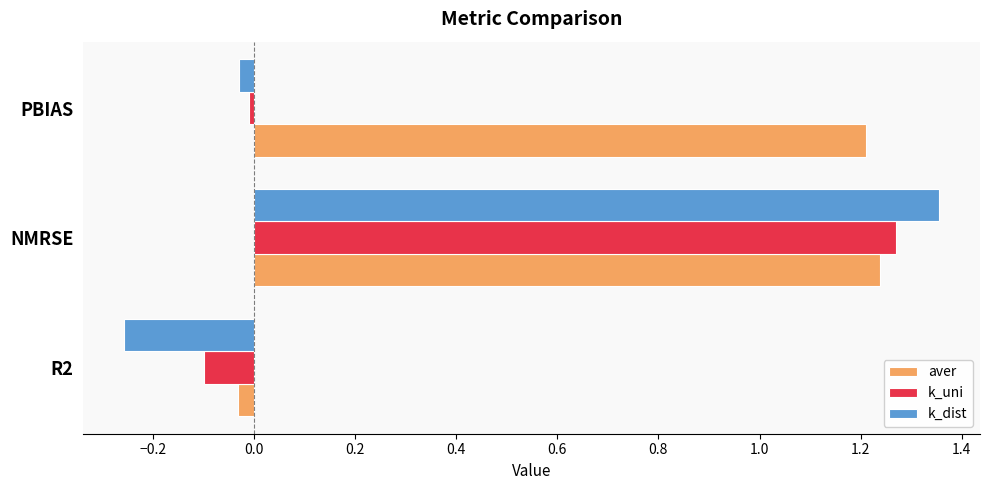

Is it true that aver equals 1.2 at PBIAS?

True